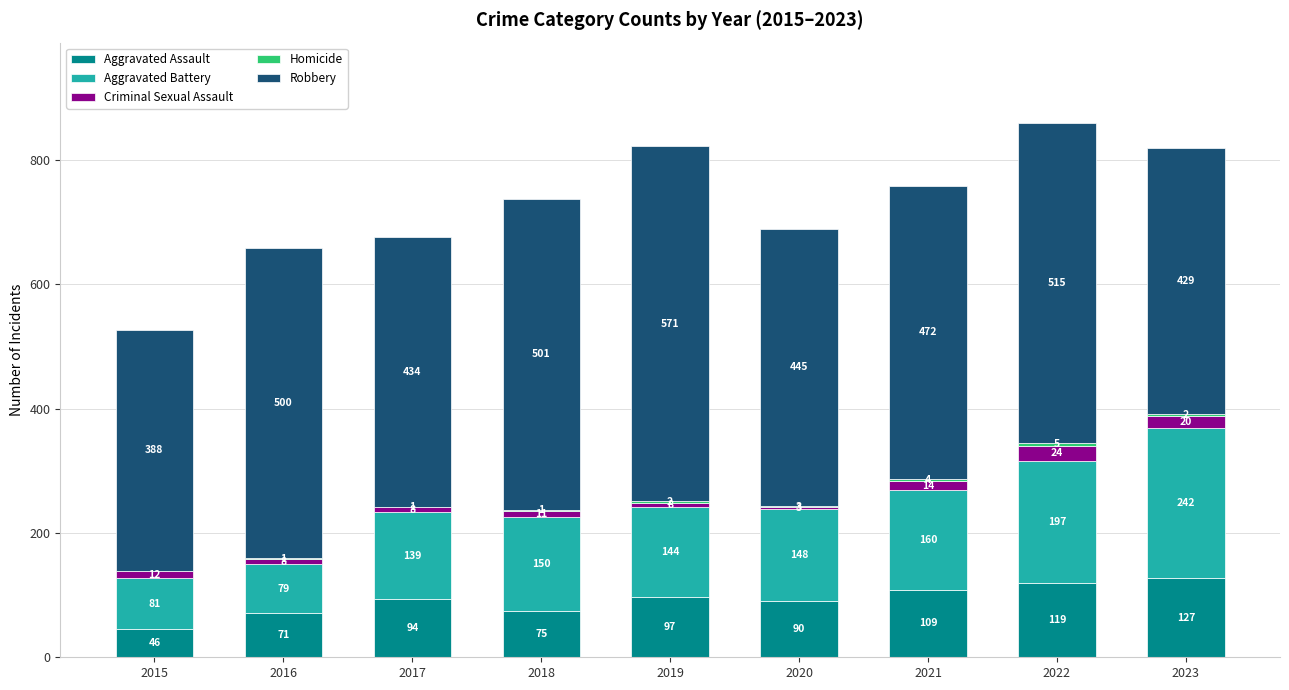

At which label does Aggravated Assault reach its peak?

2023